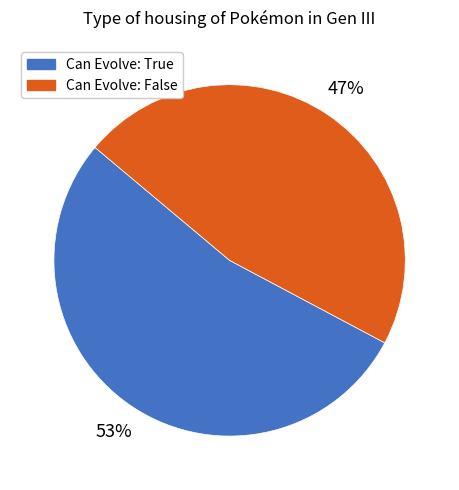

Is there any slice that represents more than half of the pie?

Yes